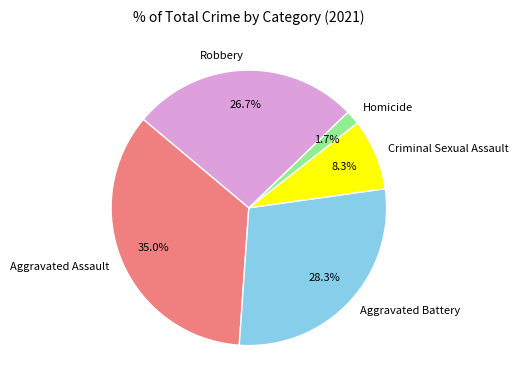

Which category has the smallest portion of the pie?

Homicide